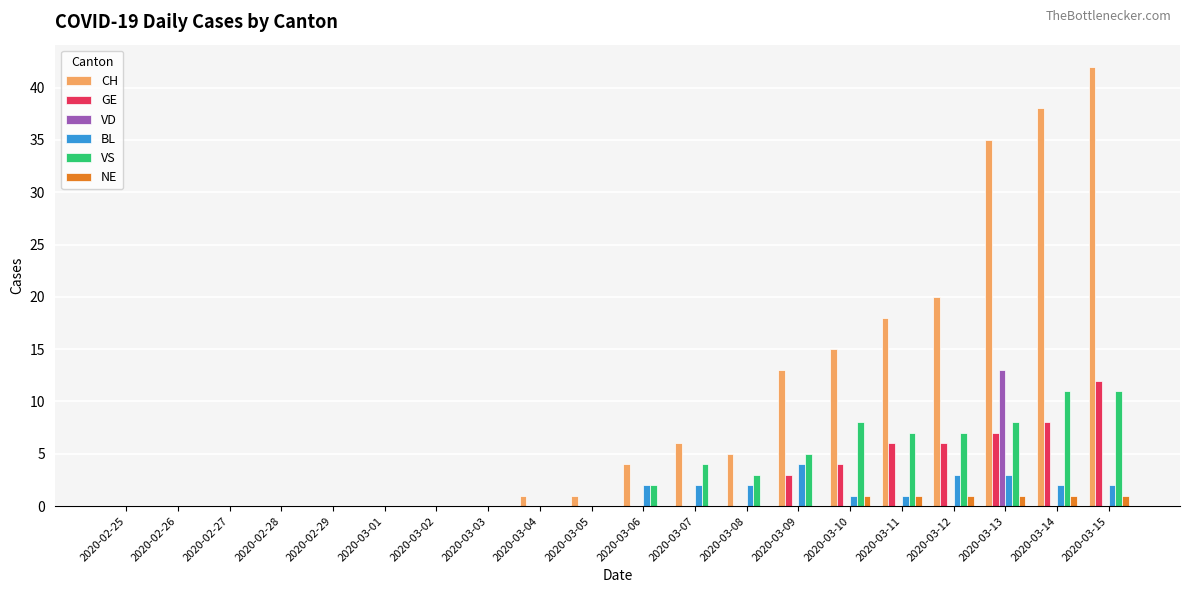

Is it true that GE equals 0 at 2020-03-06?

True